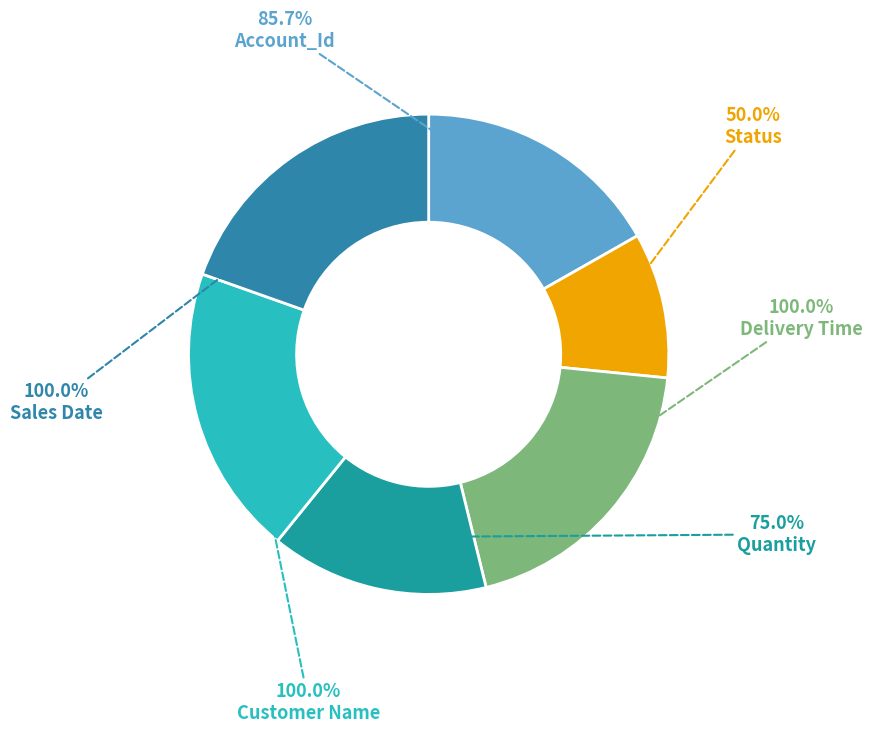

Does Customer Name account for over 50% of the chart?

No